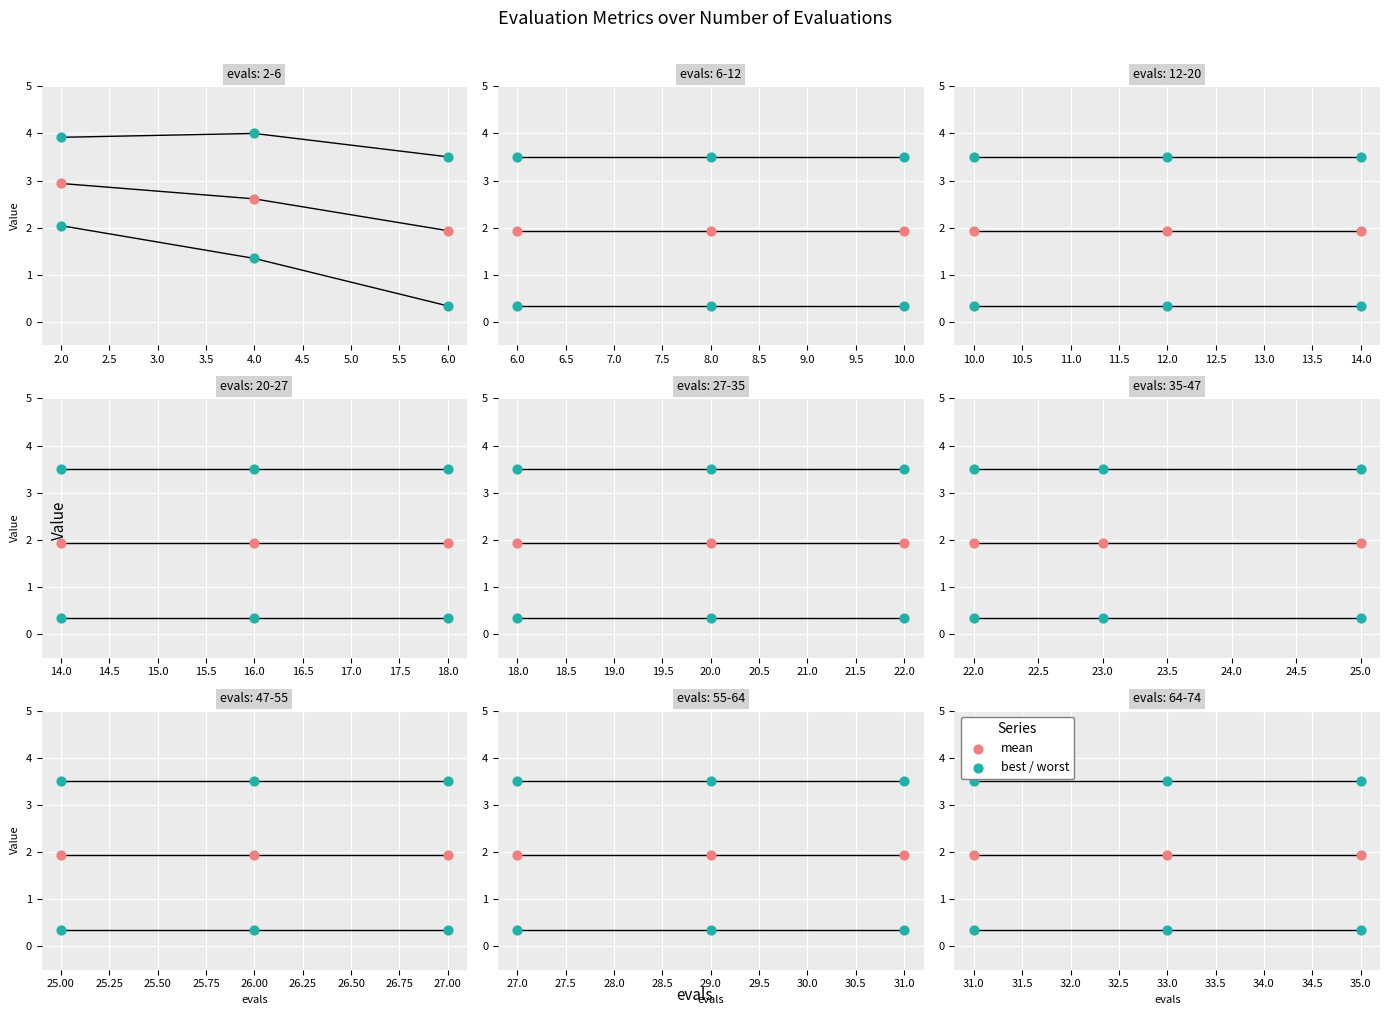

Is the value of best at 2.0 greater than the value of mean at 2.0?

No